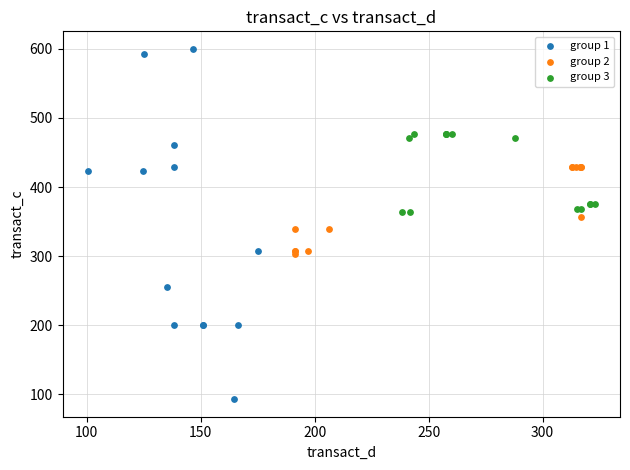

What are all the series names shown in the legend?

group 1, group 2, group 3